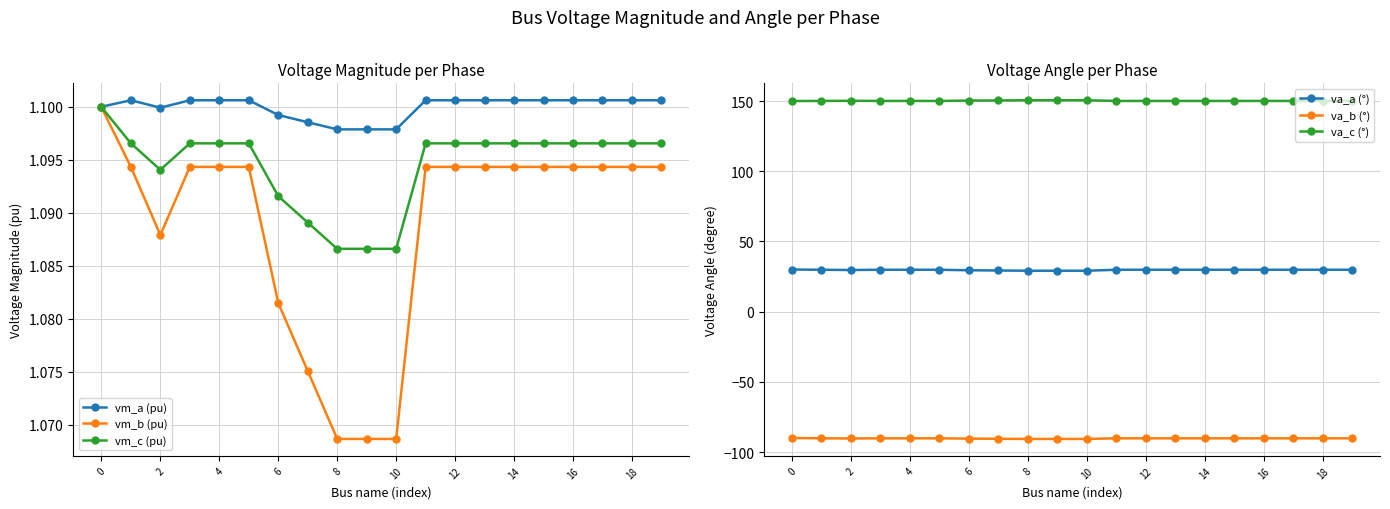

How many lines are shown in the chart?

6